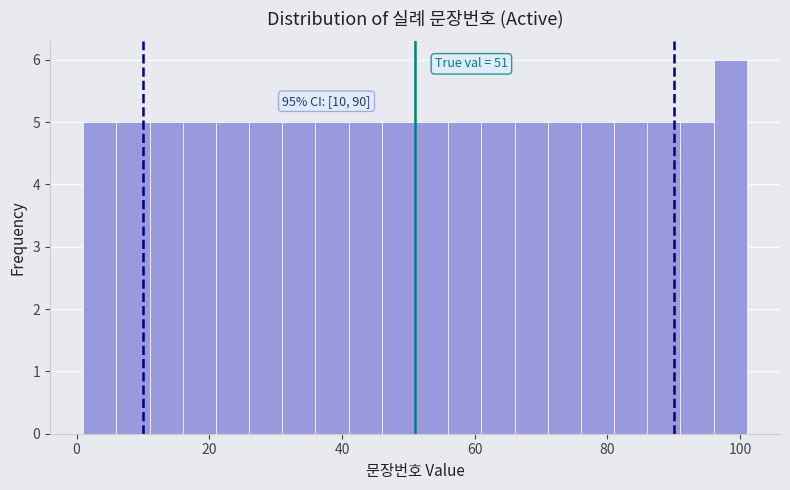

Read against the x-axis, roughly where is the centre of the tallest bar?

98